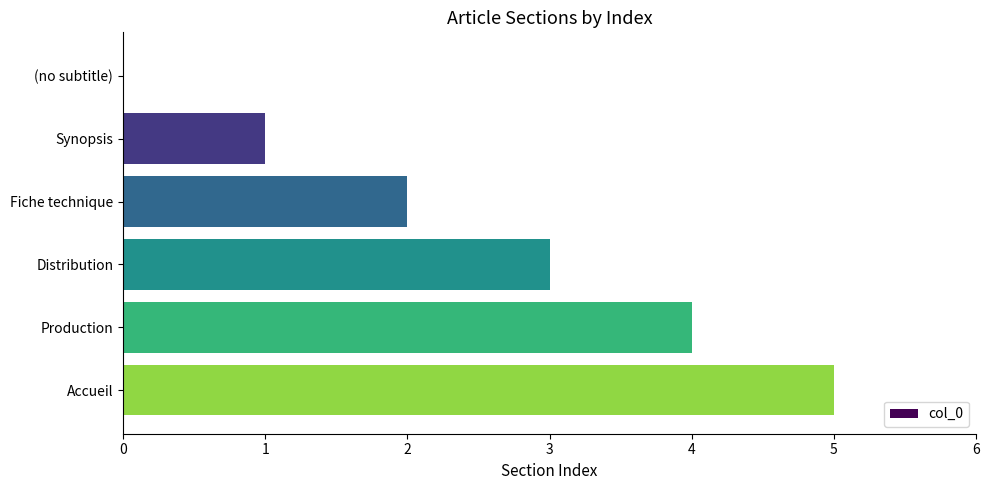

What is the sum of all values?

15